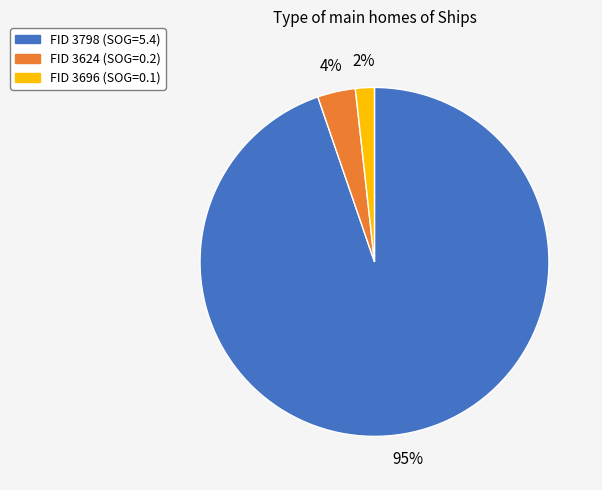

Is there a majority slice in this chart?

Yes